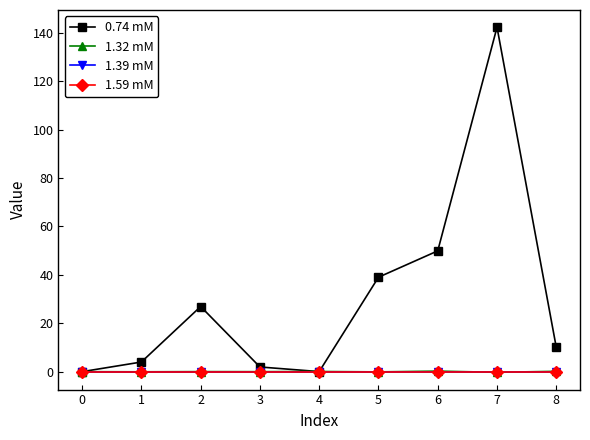

Does the chart have visible grid lines?

No